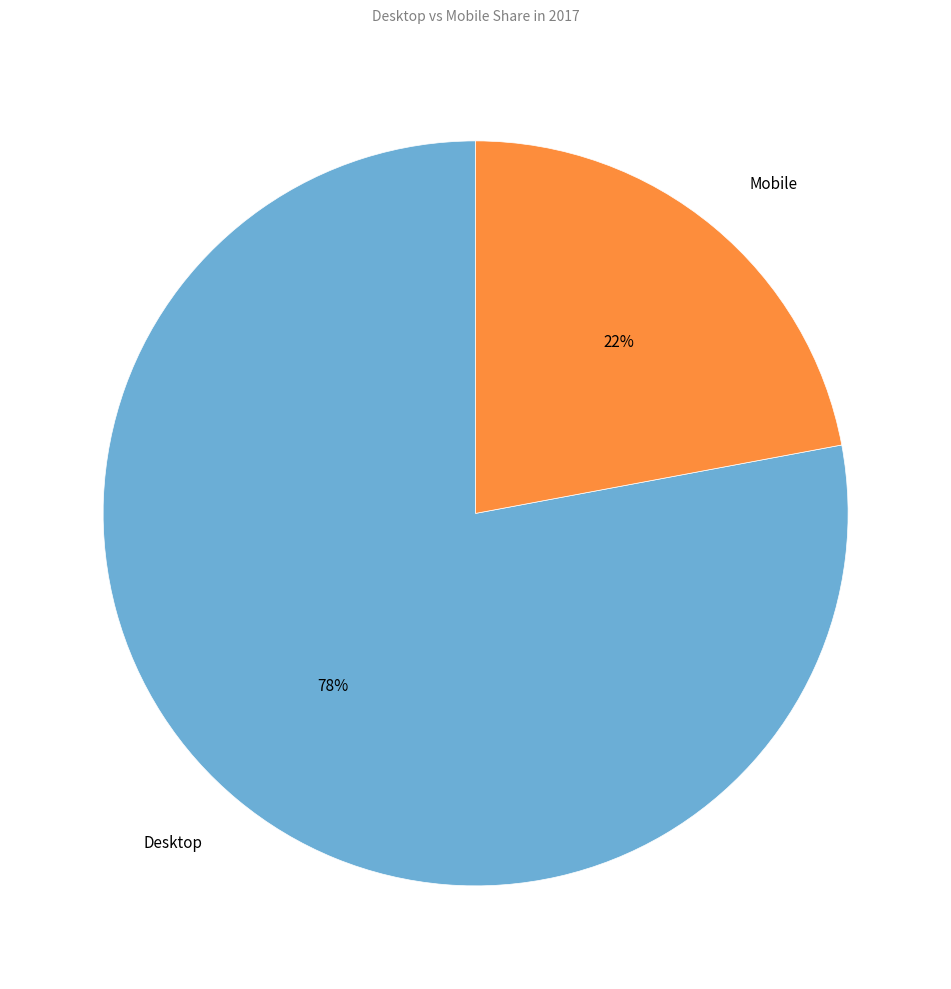

How many slices are in this pie chart?

2